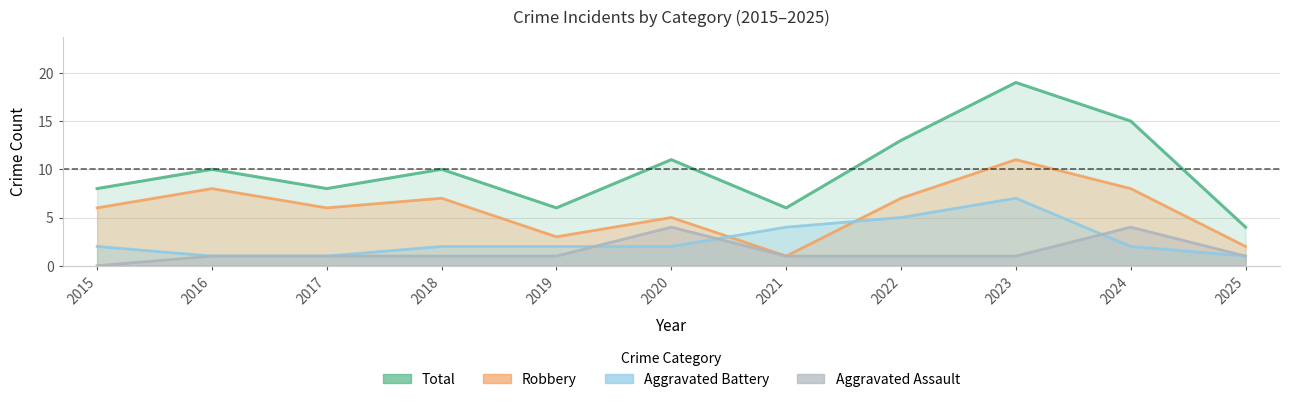

Reading left to right, extract all data points from this chart.

Total: 2015=8	2016=10	2017=8	2018=10	2019=6	2020=11	2021=6	2022=13	2023=19	2024=15	2025=4
Robbery: 2015=6	2016=8	2017=6	2018=7	2019=3	2020=5	2021=1	2022=7	2023=11	2024=8	2025=2
Aggravated Battery: 2015=2	2016=1	2017=1	2018=2	2019=2	2020=2	2021=4	2022=5	2023=7	2024=2	2025=1
Aggravated Assault: 2015=0	2016=1	2017=1	2018=1	2019=1	2020=4	2021=1	2022=1	2023=1	2024=4	2025=1